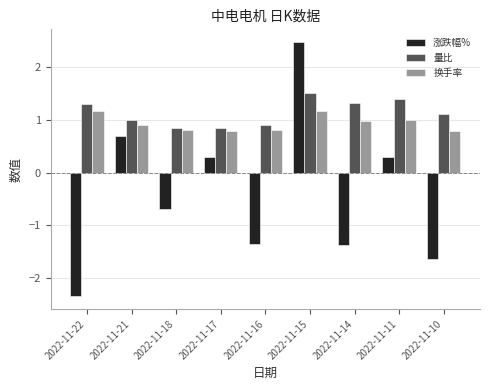

Between 2022-11-21 and 2022-11-10, which series saw the biggest shift?

涨跌幅%